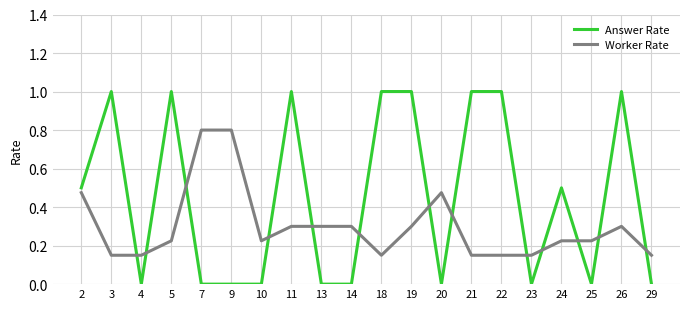

True or false: Worker Rate and Answer Rate intersect in this chart.

True